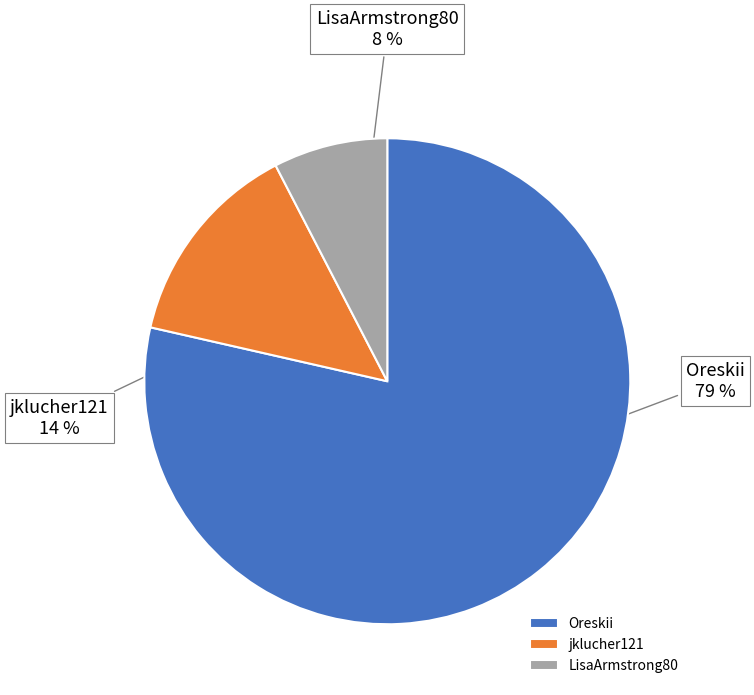

Does Oreskii account for over 50% of the chart?

Yes